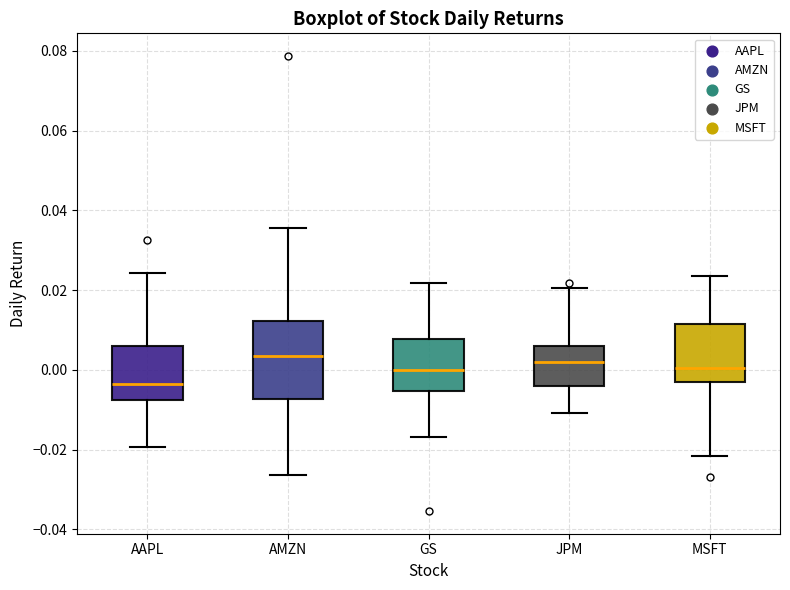

Which box is the tallest, from its lower edge to its upper edge?

AMZN